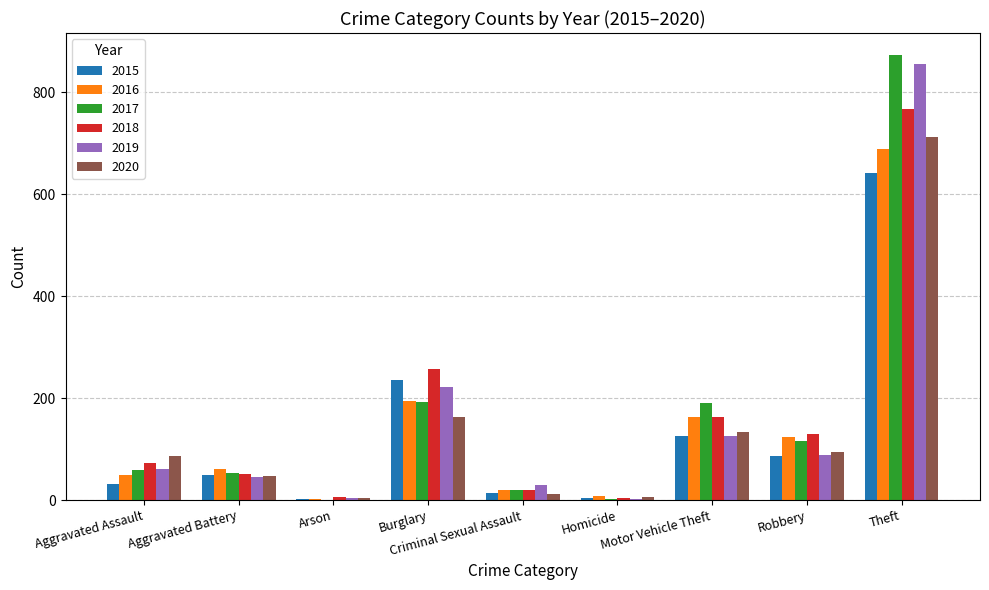

What is the greatest value displayed?

873